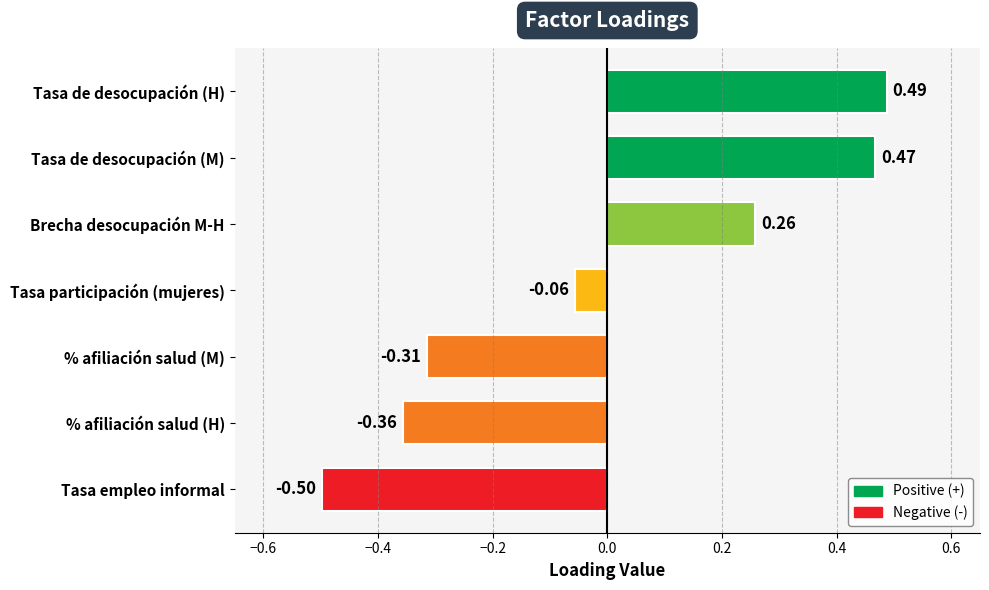

What is the difference between the maximum and minimum values?

1.0